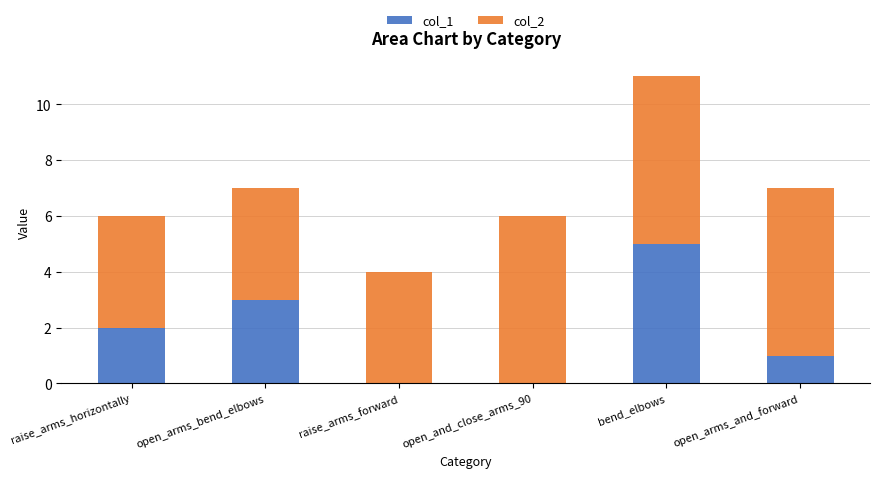

At which category is the sum across all series the highest?

bend_elbows